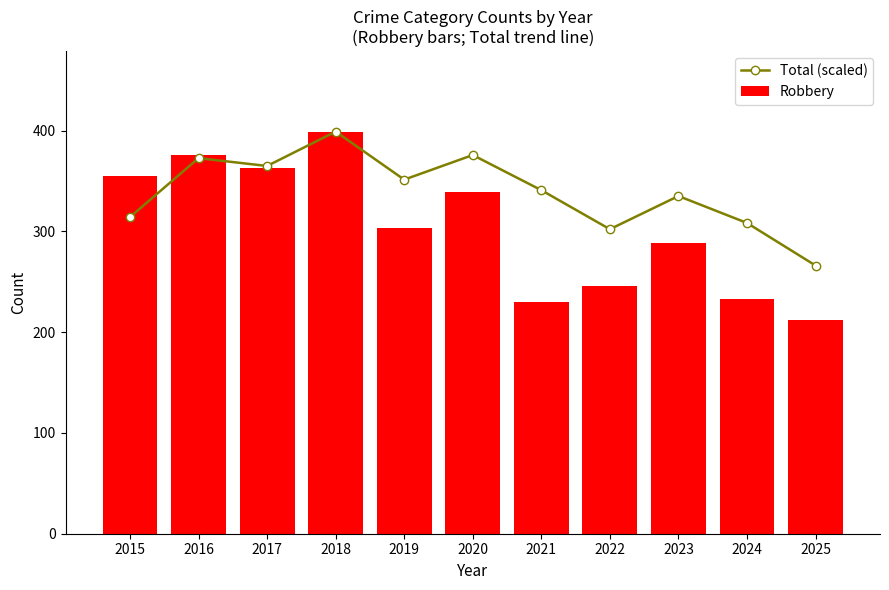

Which label corresponds to the smallest value in the chart?

2025